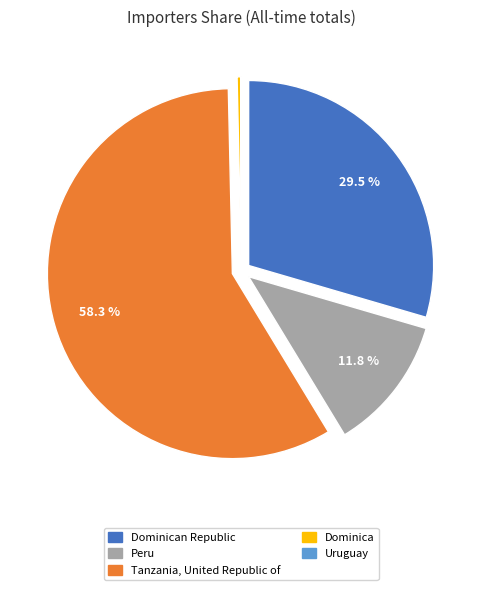

To the nearest percent, what is the average slice percentage?

20%